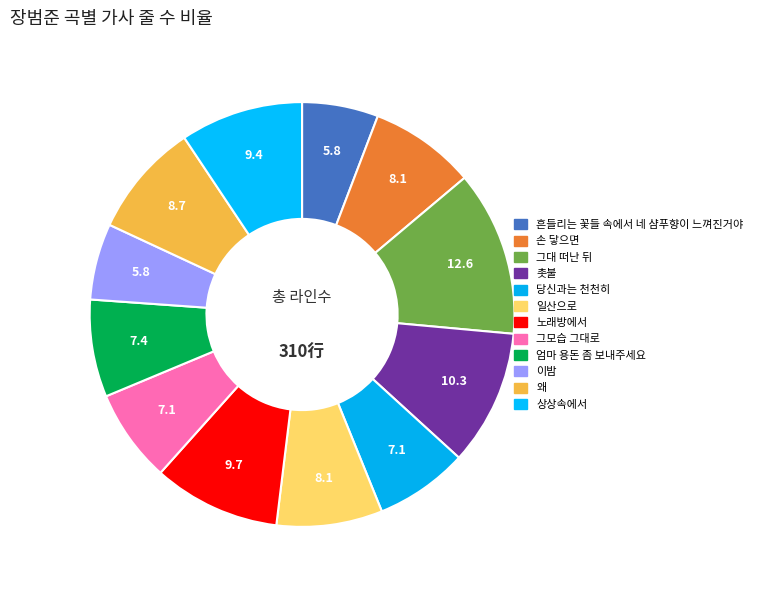

Between 노래방에서 and 손 닿으면, which is larger?

노래방에서